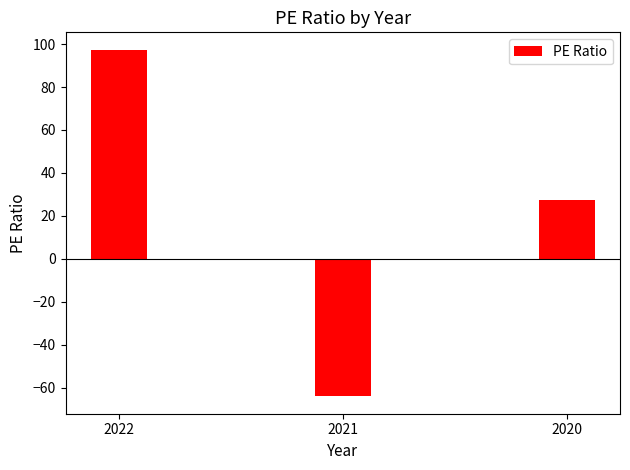

What is the difference between the values at 2021 and 2022?

161.5